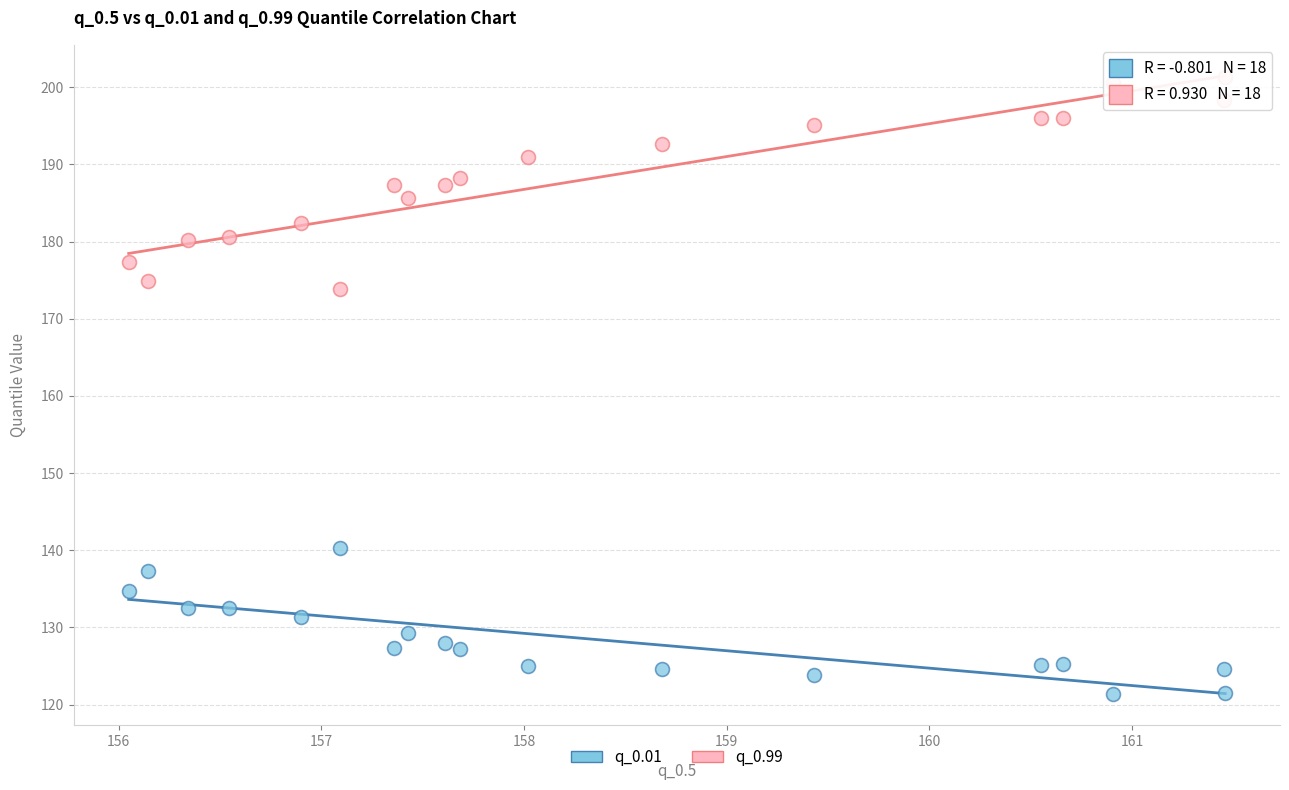

Which series reaches the maximum Y coordinate?

q_0.99